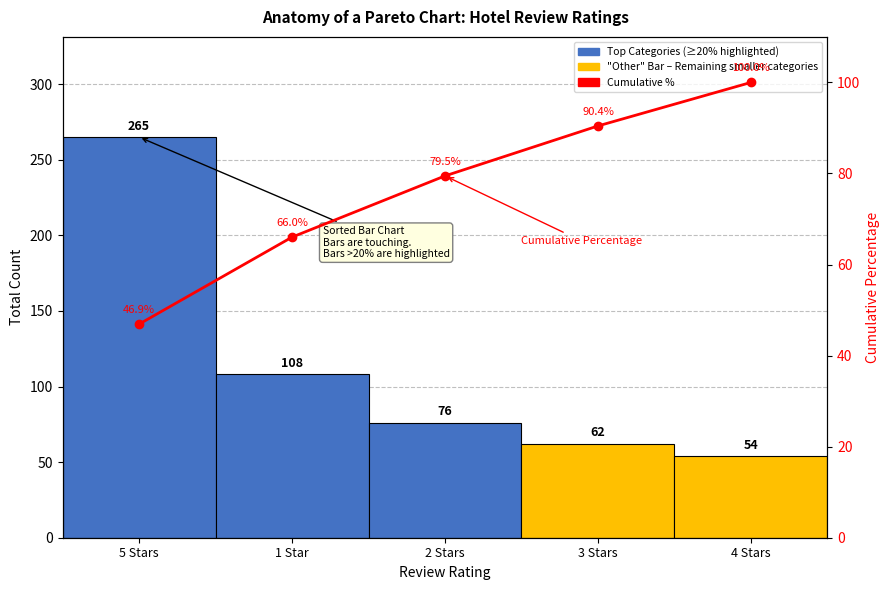

Is the value of Cumulative % at 3 Stars greater than the value of Count at 1 Star?

No